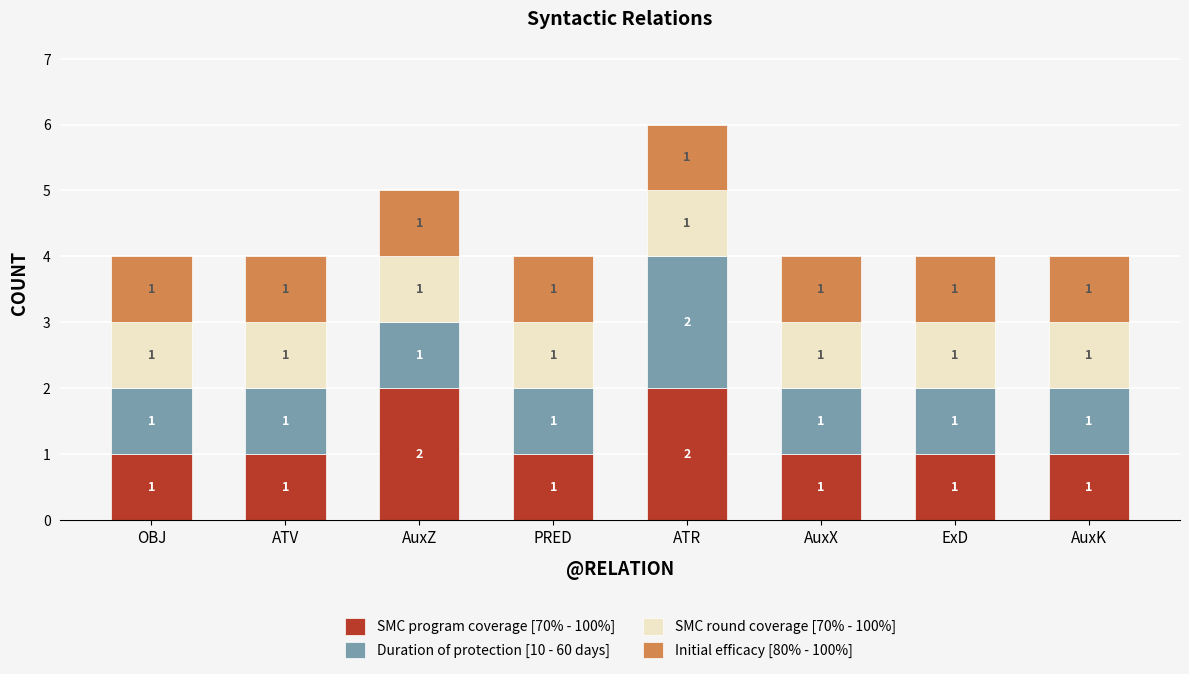

Is it true that SMC program coverage [70% - 100%] equals 3 at ATR?

False